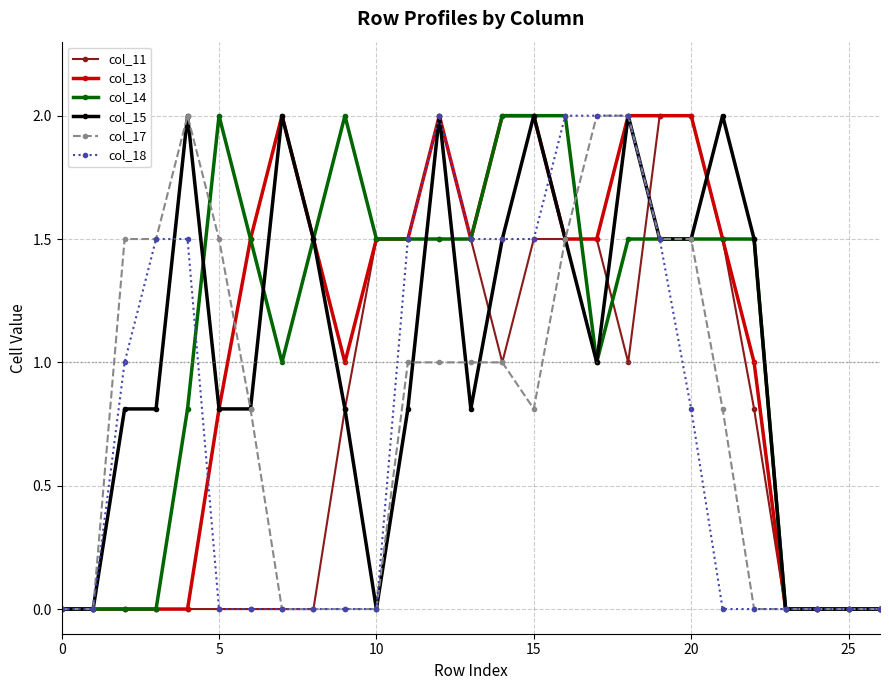

What is the maximum value for col_15?

2.0